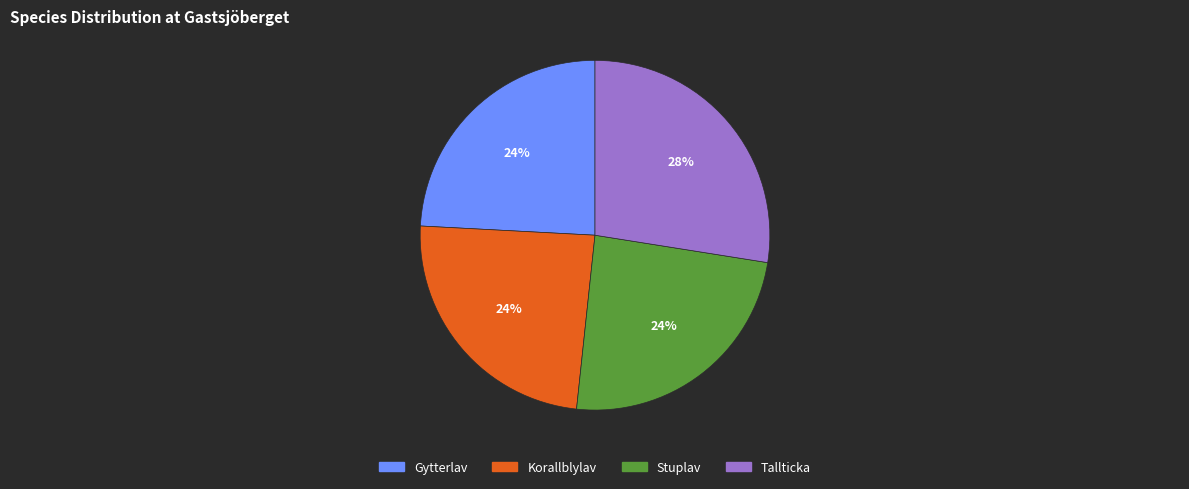

Do Tallticka and Gytterlav together represent more than half of the pie?

Yes